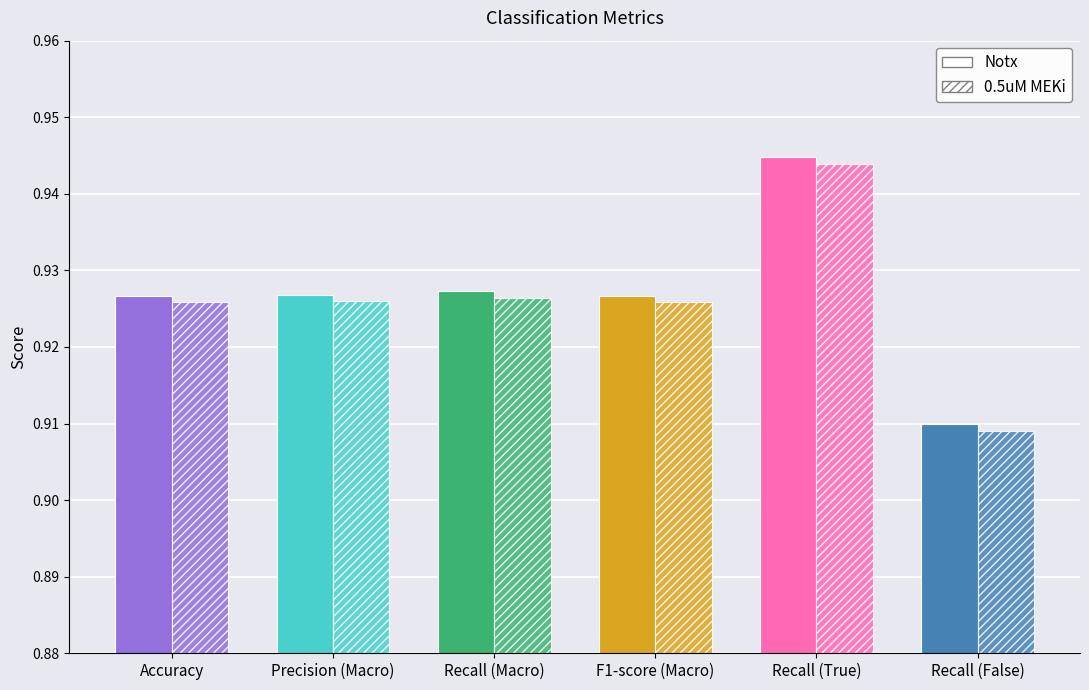

True or false: the data shows 0.2 at F1-score (Macro).

False